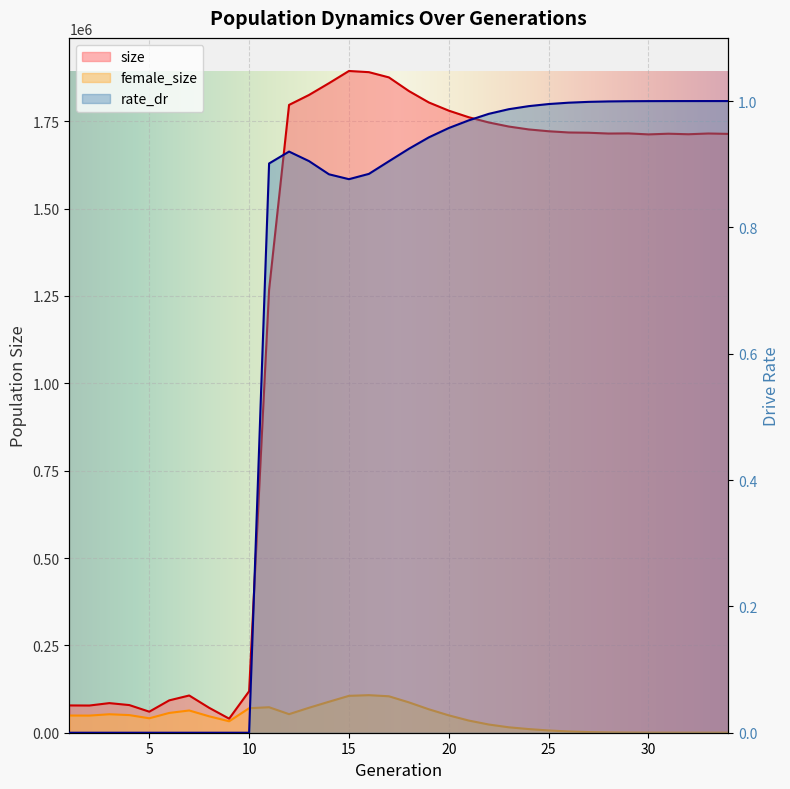

What is the maximum value for female_size?

107481.0